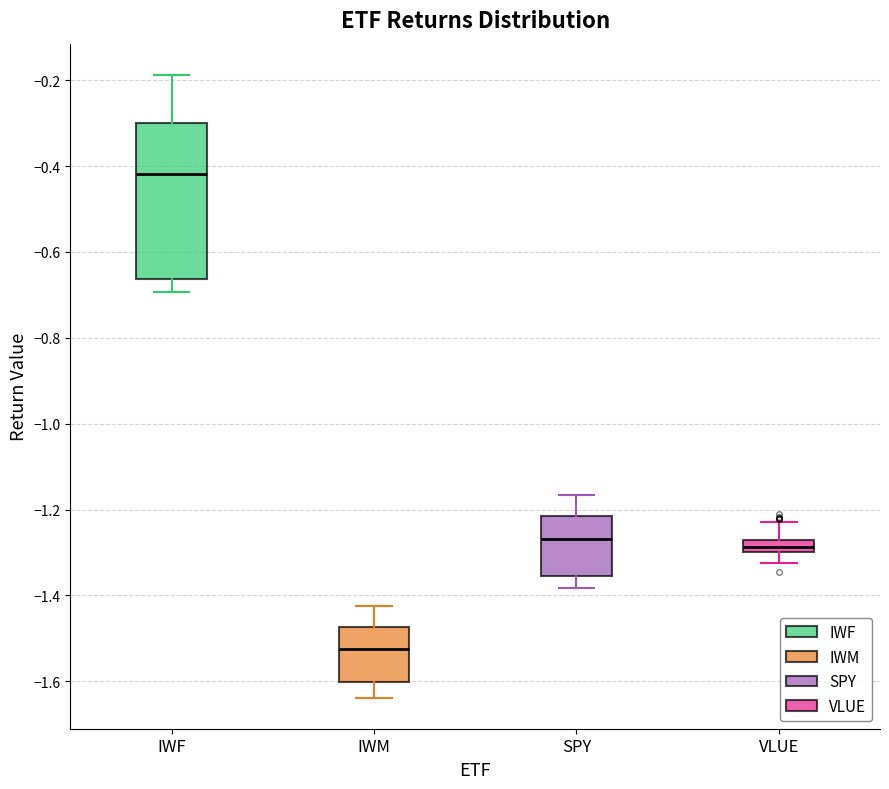

Which box has the lowest median line?

IWM